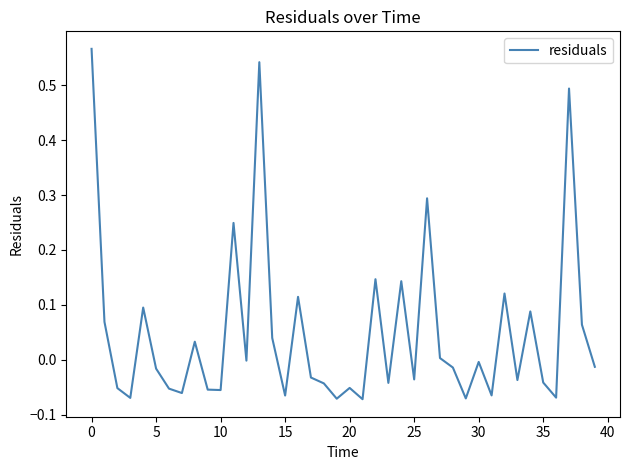

What is the smallest value displayed?

-0.1